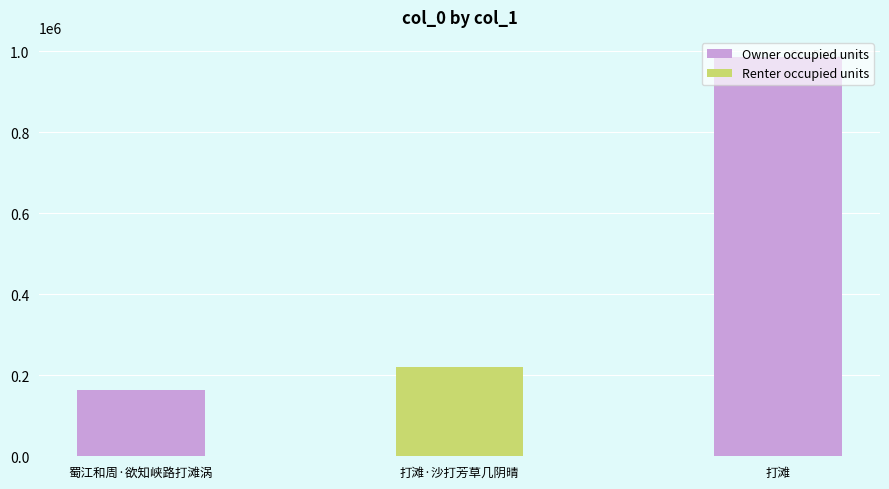

What is the sum of the values at 打滩 and 打滩·沙打芳草几阴晴?

1205253